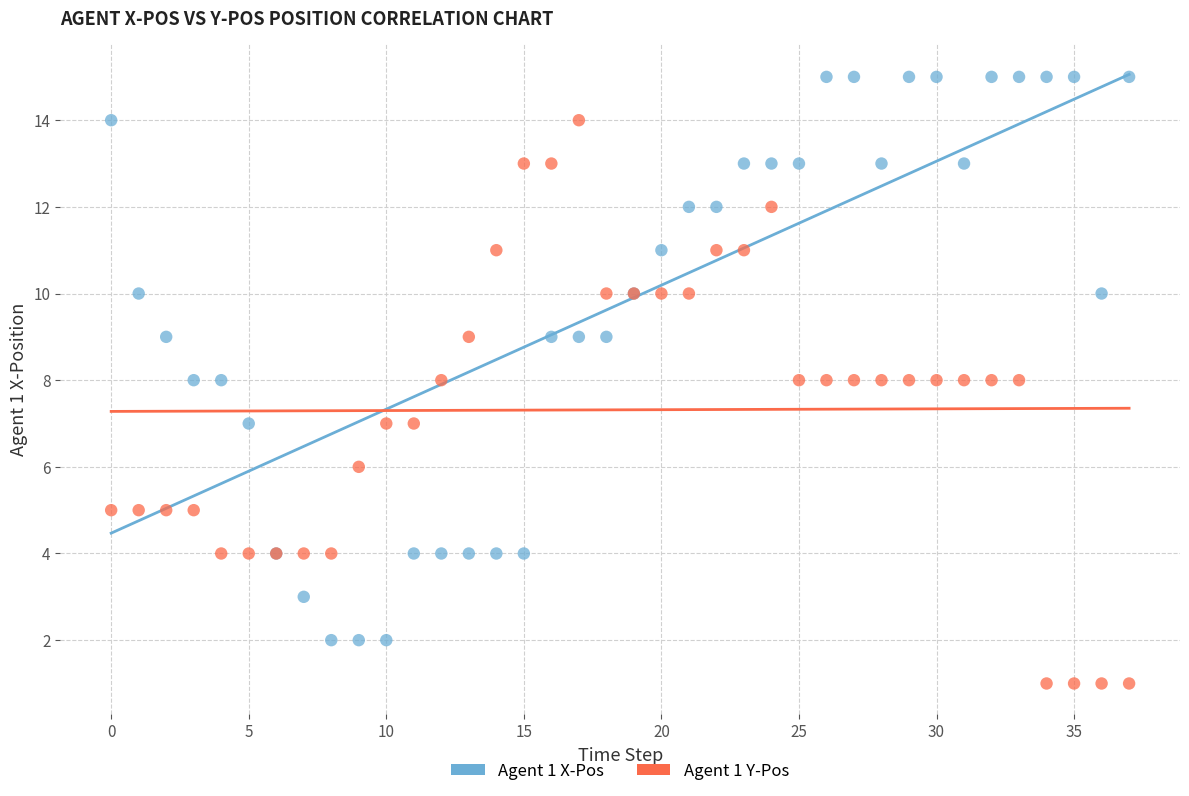

Which series contains the lowest Y value?

Agent 1 Y-Pos